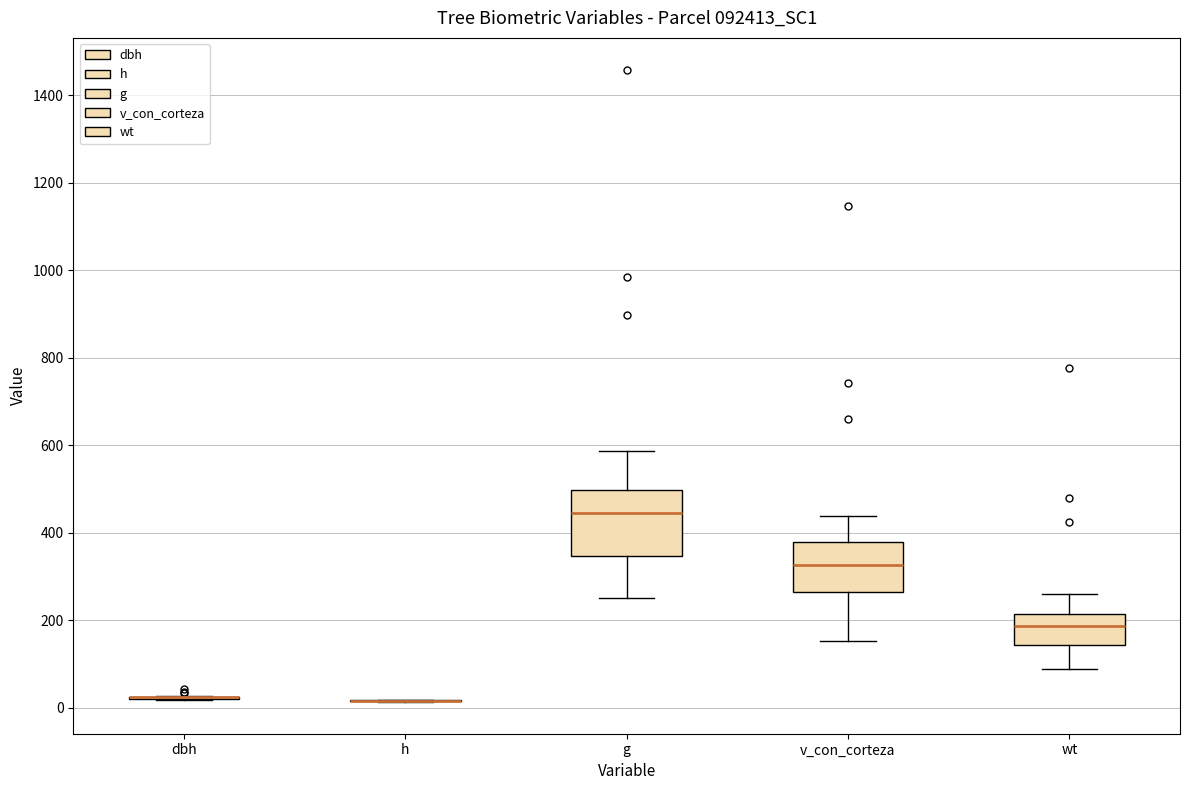

Reading left to right, transcribe this box plot: for each box, give where its median line is, the range the box spans, and where its two whiskers end, as read against the y-axis. The values are not printed on the chart, so give them approximately, as read against the axis.

dbh: box collapsed to a line at 20, whiskers 20 to 20
h: box collapsed to a line at 20, whiskers 20 to 20
g: median 440, box 340 to 500, whiskers 260 to 580
v_con_corteza: median 320, box 260 to 380, whiskers 160 to 440
wt: median 180, box 140 to 220, whiskers 80 to 260